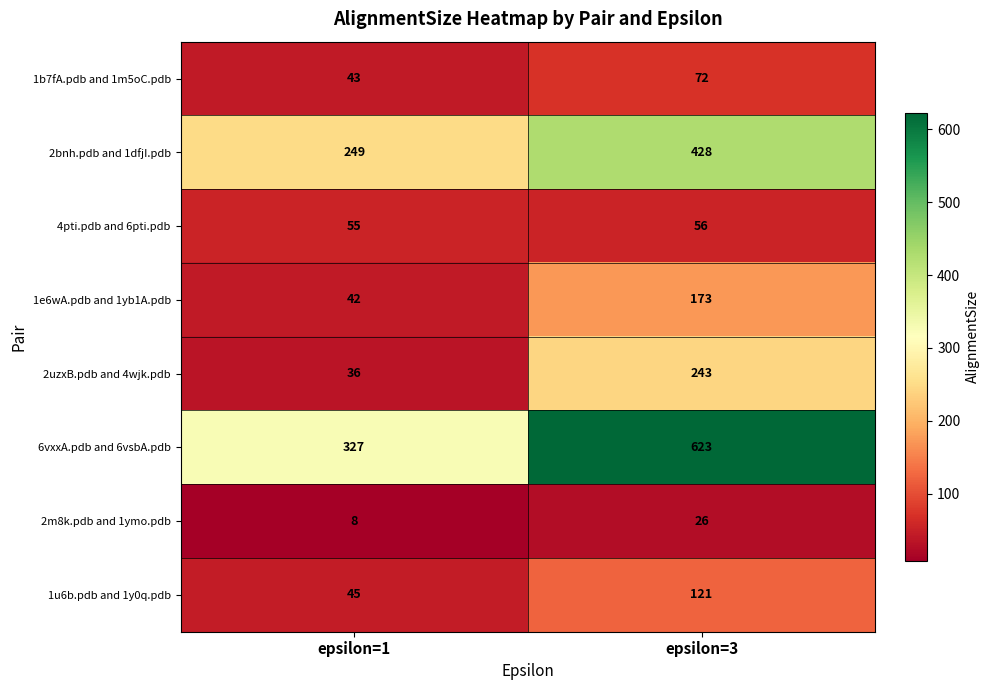

At which category is the sum across all series the highest?

epsilon=3